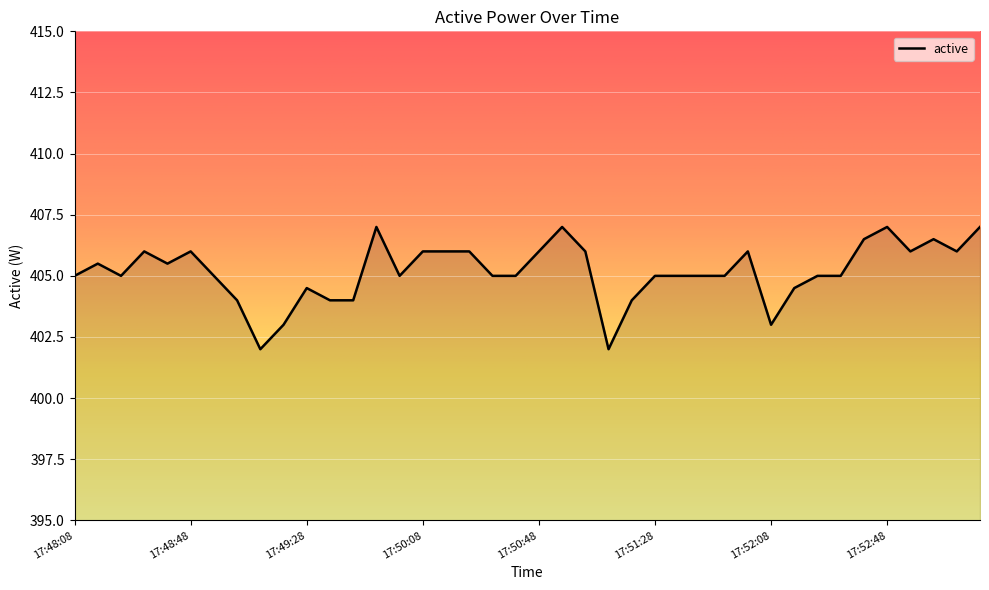

What is the sum of all values?

16207.0